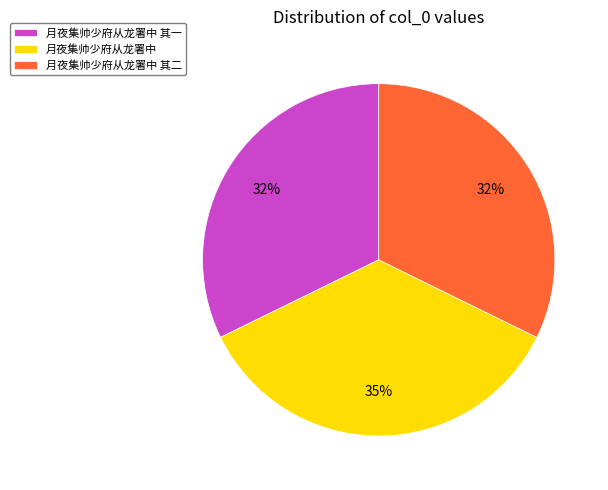

Between 月夜集帅少府从龙署中 其二 and 月夜集帅少府从龙署中, which is larger?

月夜集帅少府从龙署中